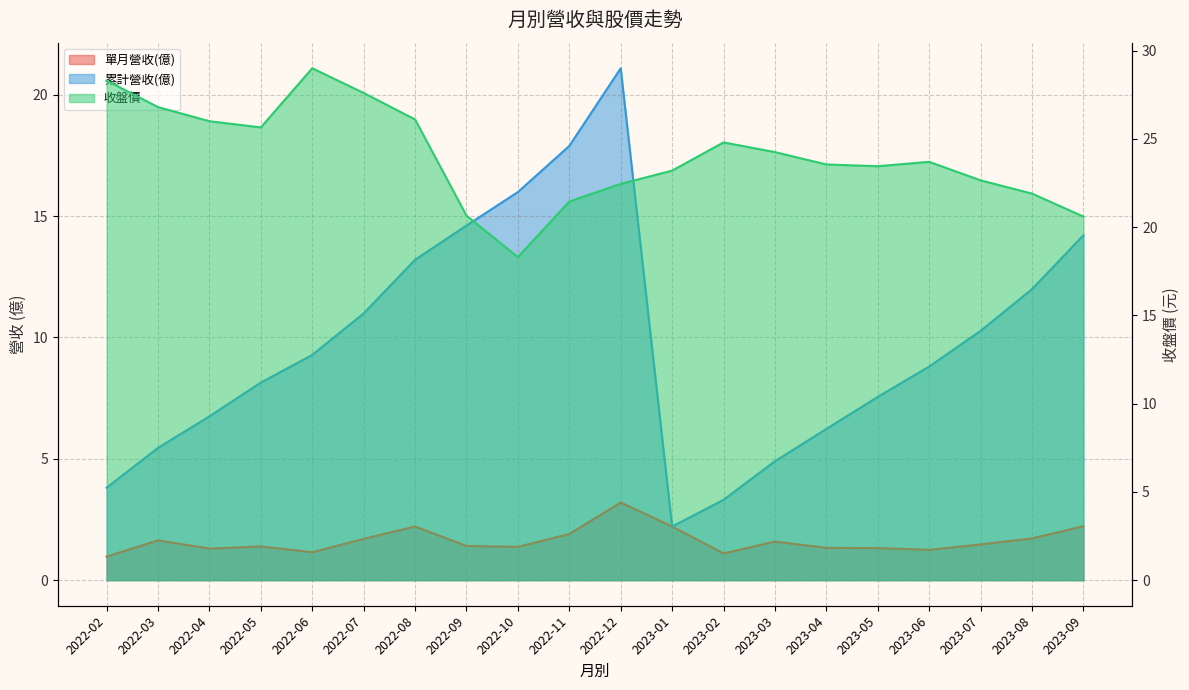

At which category does 單月營收(億) reach its first local peak?

2022-03